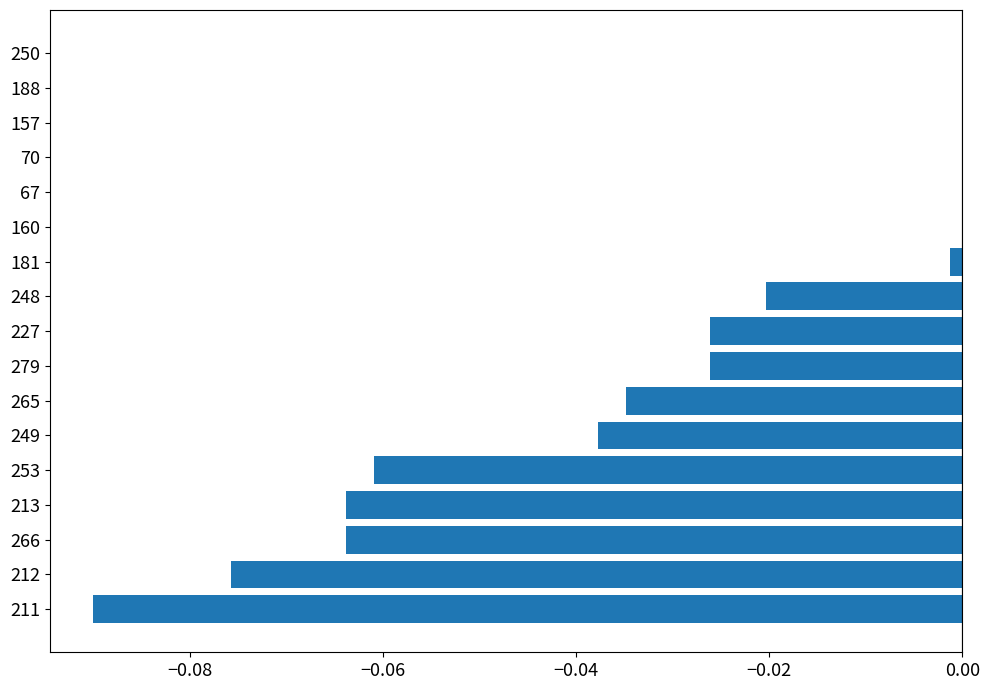

The value at 181 is -0.0. True or false?

True